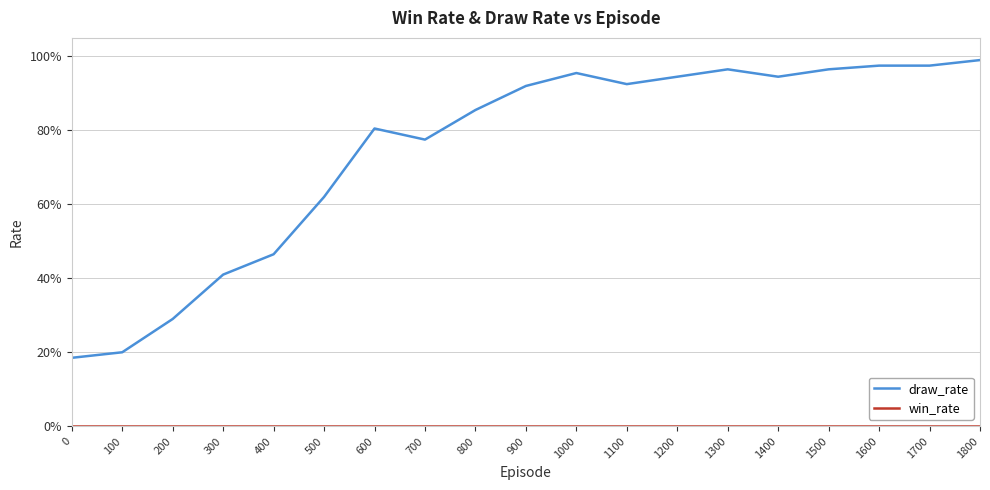

Does the chart display data point markers on the line(s)?

No